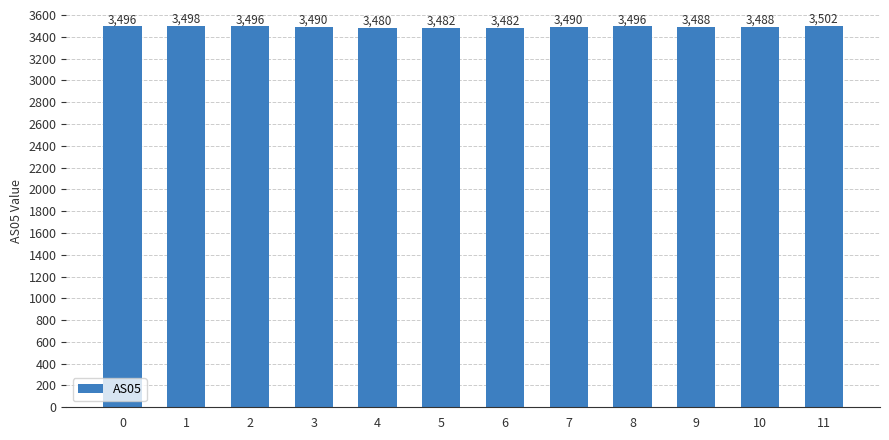

How many bars are there in total?

12